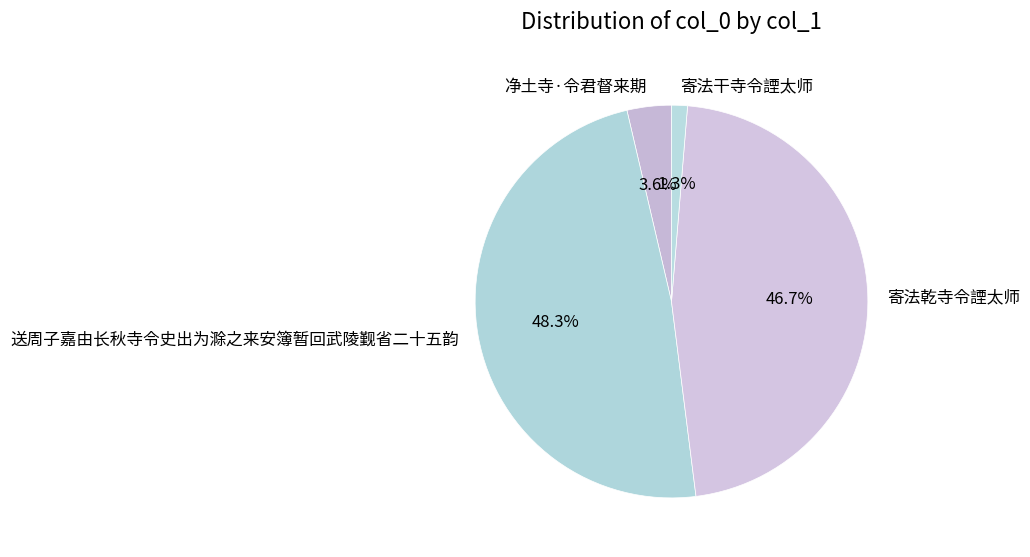

To the nearest percent, what is the combined percentage of 净土寺·令君督来期 and 送周子嘉由长秋寺令史出为滁之来安簿暂回武陵觐省二十五韵?

52%